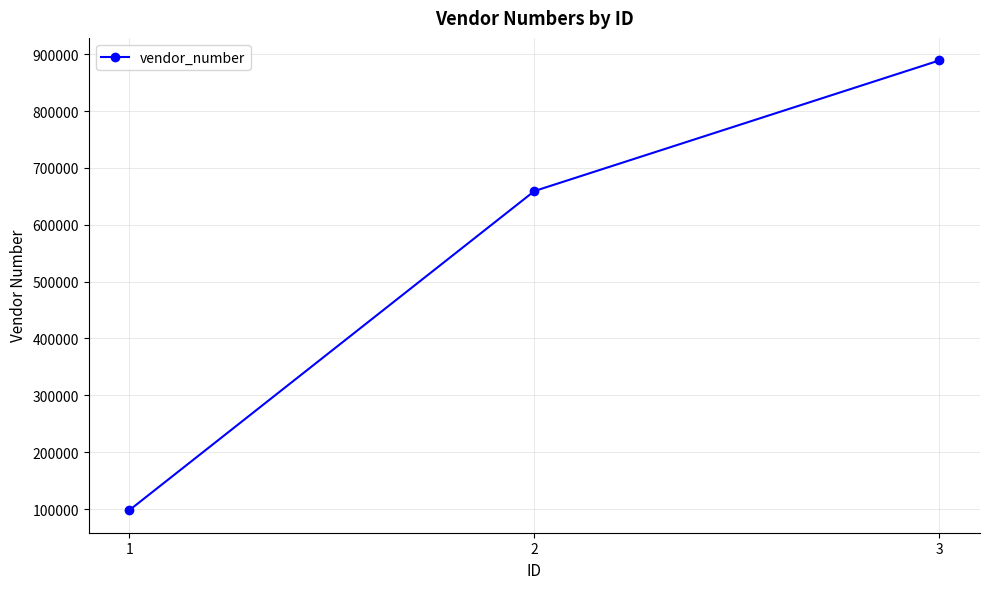

What is the maximum value shown in the chart?

889278